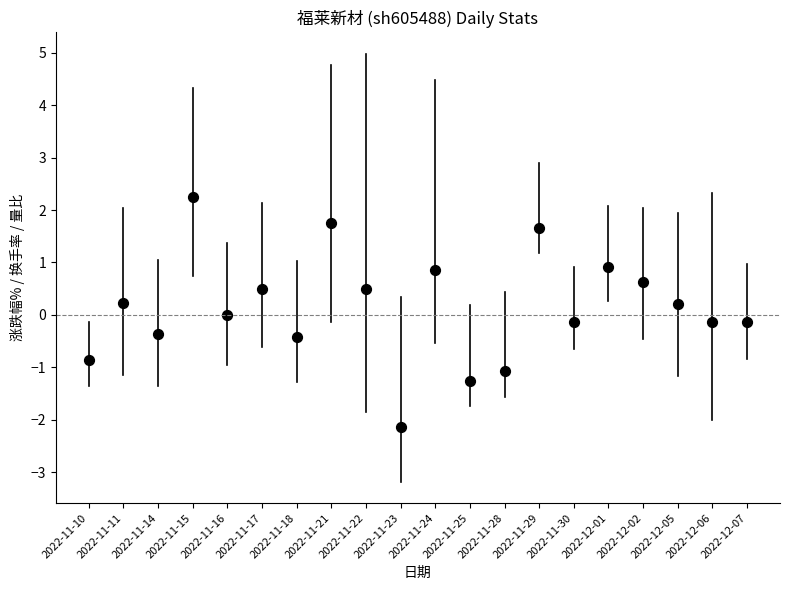

How many points are shown in the scatter plot?

20